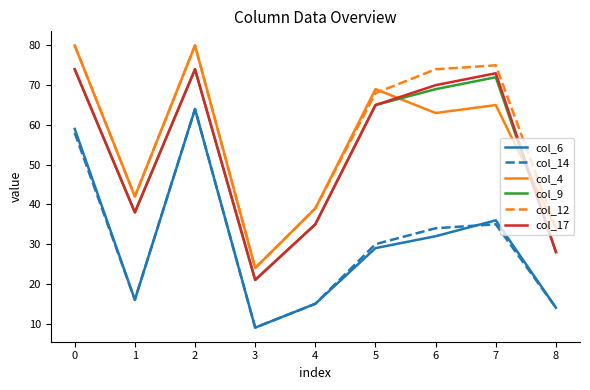

What is the approximate value of col_9 at 3?

21